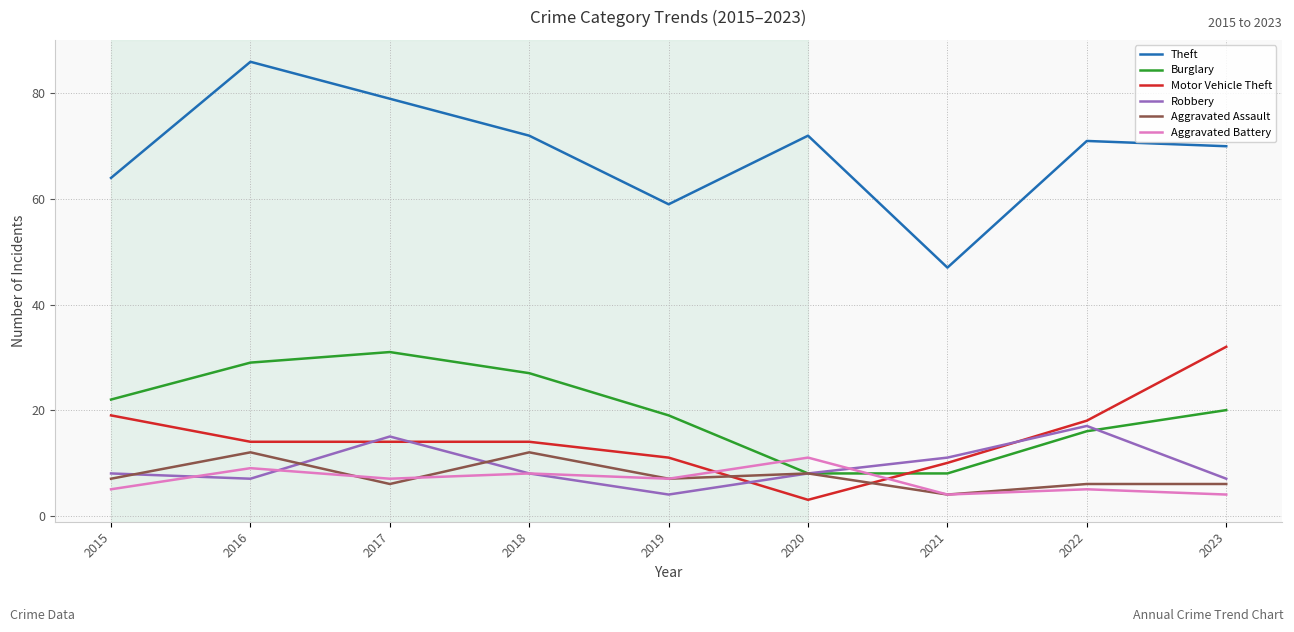

The Burglary series shows 8 at 2020. True or false?

True